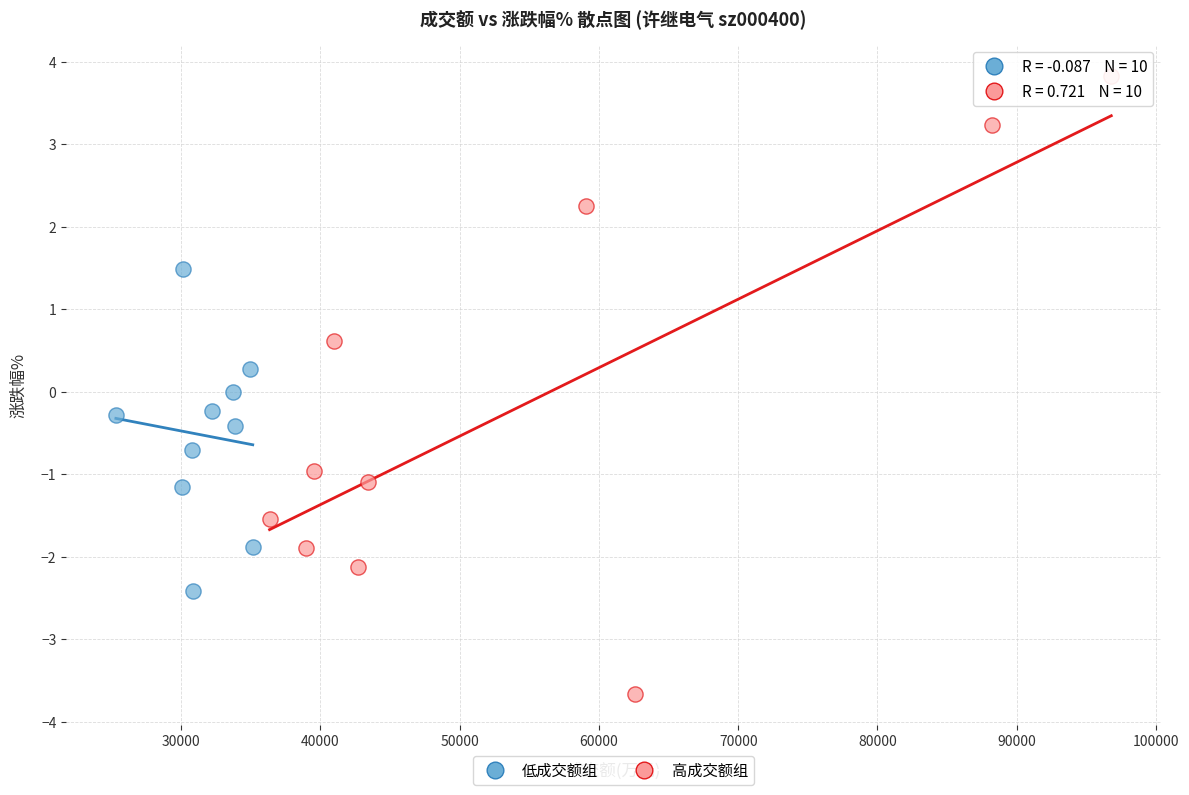

What are all the series names shown in the legend?

低成交额组, 高成交额组